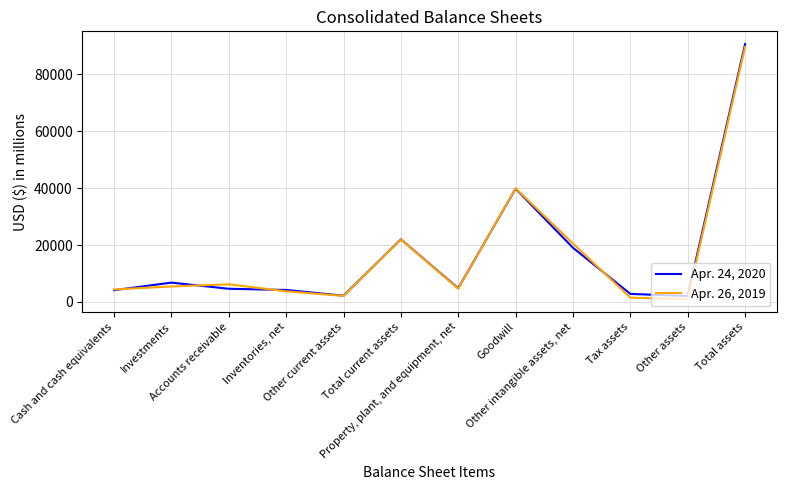

What is the maximum value shown in the chart?

90689